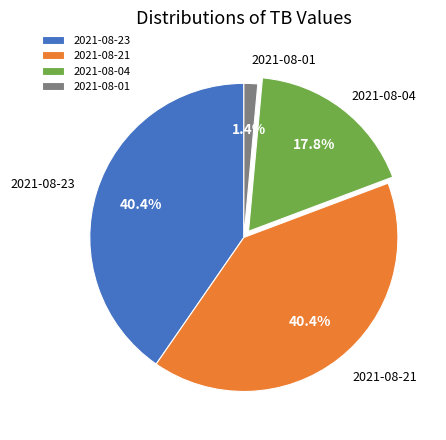

True or false: 2021-08-23 accounts for 40% of the total.

True